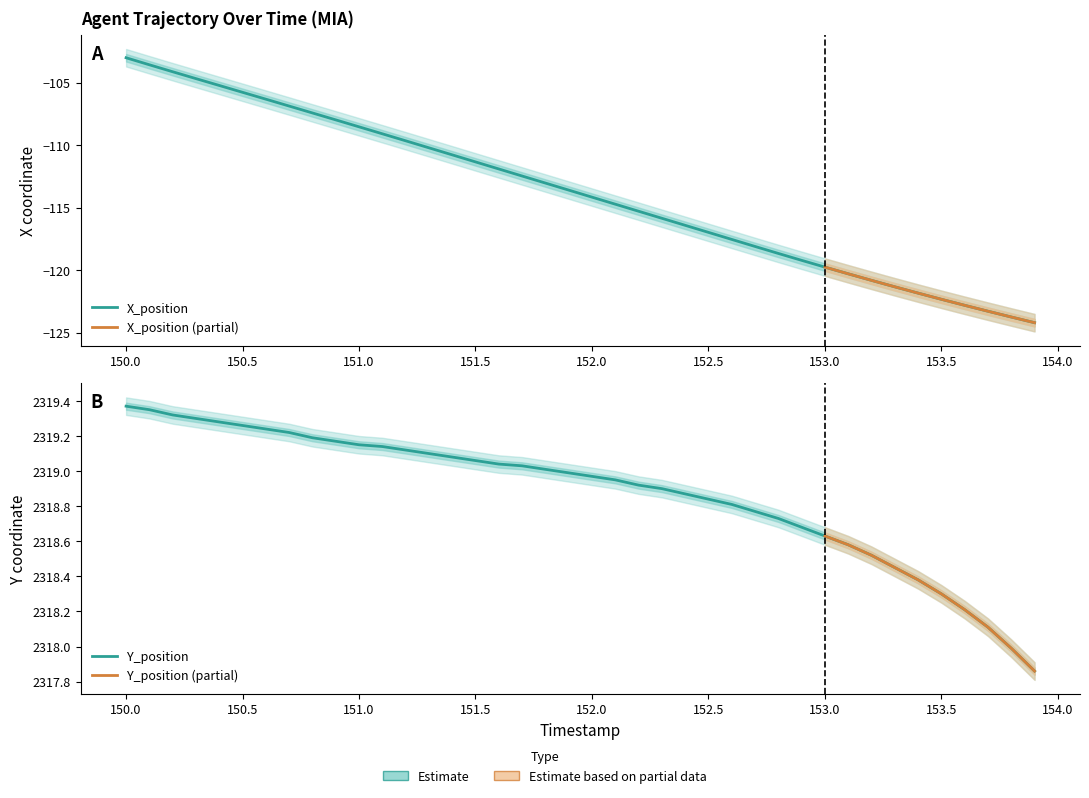

True or false: Y_position and X_position intersect in this chart.

False